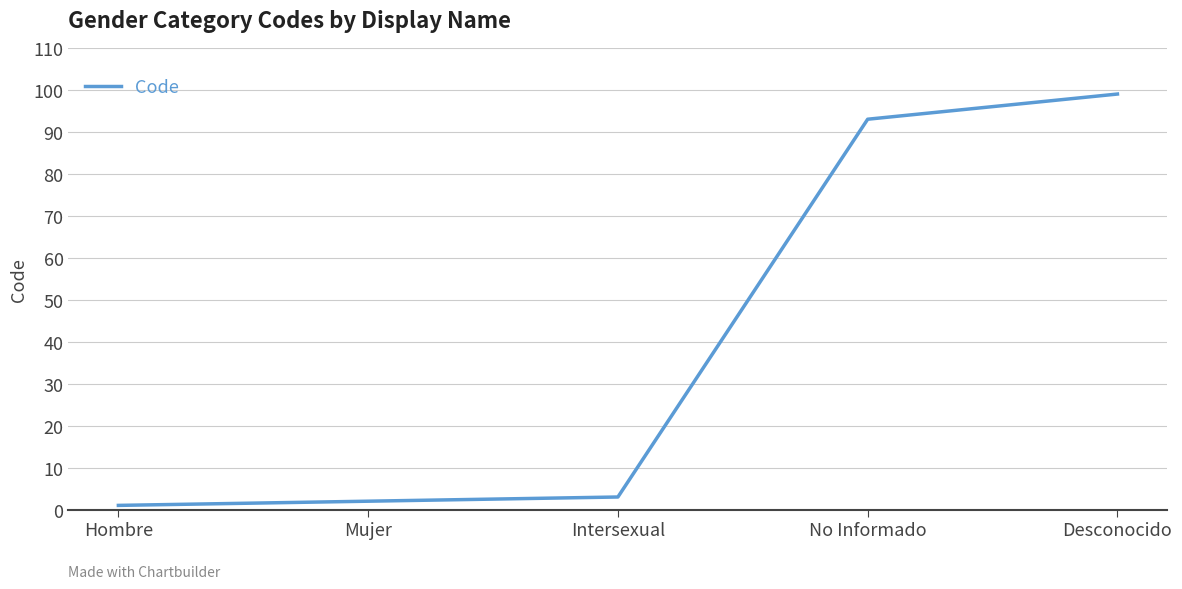

Reading left to right, what are all the values shown in this chart?

Hombre=1	Mujer=2	Intersexual=3	No Informado=93	Desconocido=99